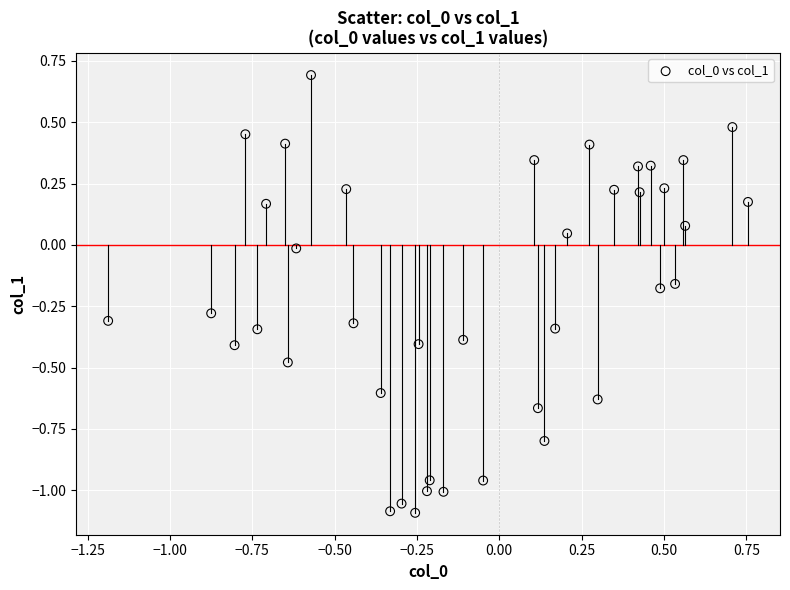

What is the range of Y values (max minus min)?

1.8